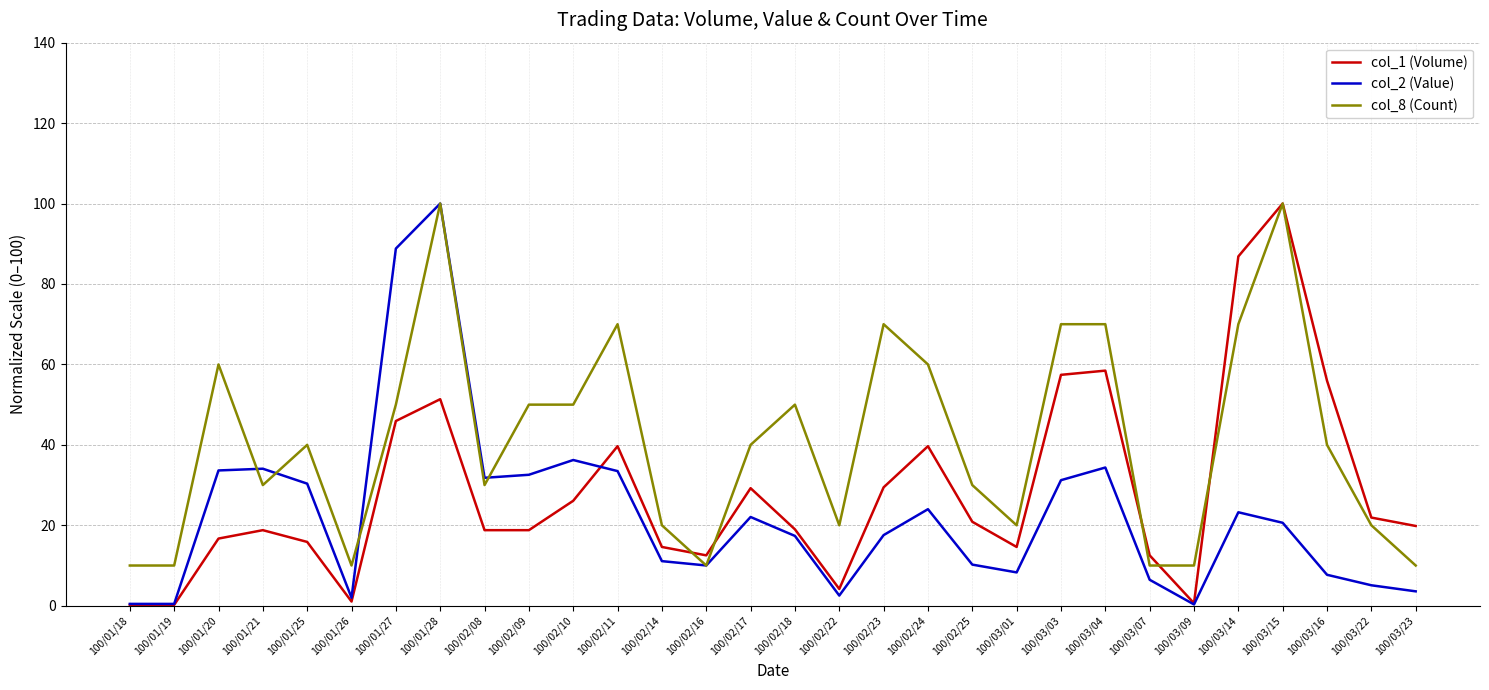

Rank the series at 100/02/09 from highest to lowest value.

col_8 (Count), col_2 (Value), col_1 (Volume)